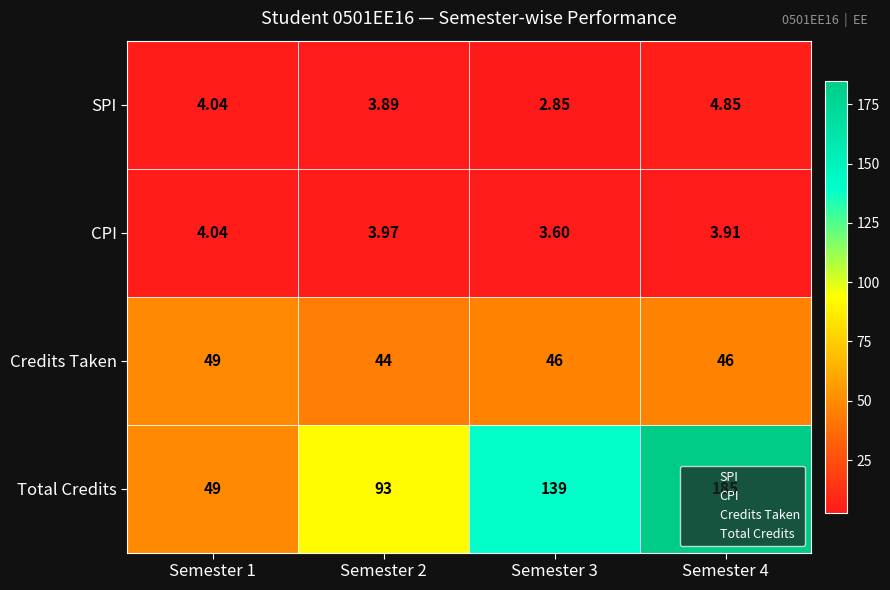

Rank the series at Semester 4 from highest to lowest value.

Total Credits, Credits Taken, SPI, CPI